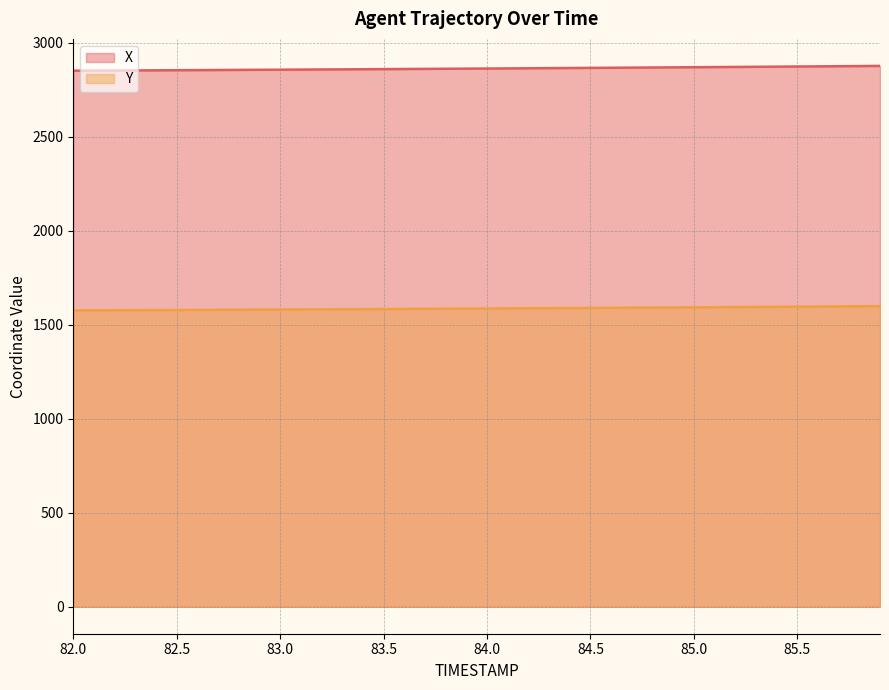

How many data points in X are above 2863?

21